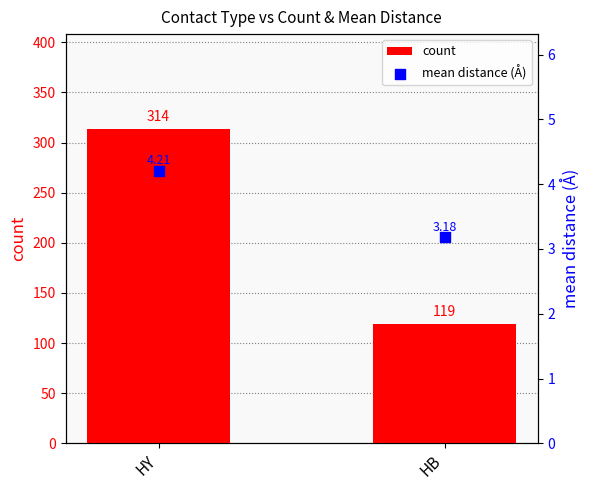

What is the total value across all series at HY?

318.2